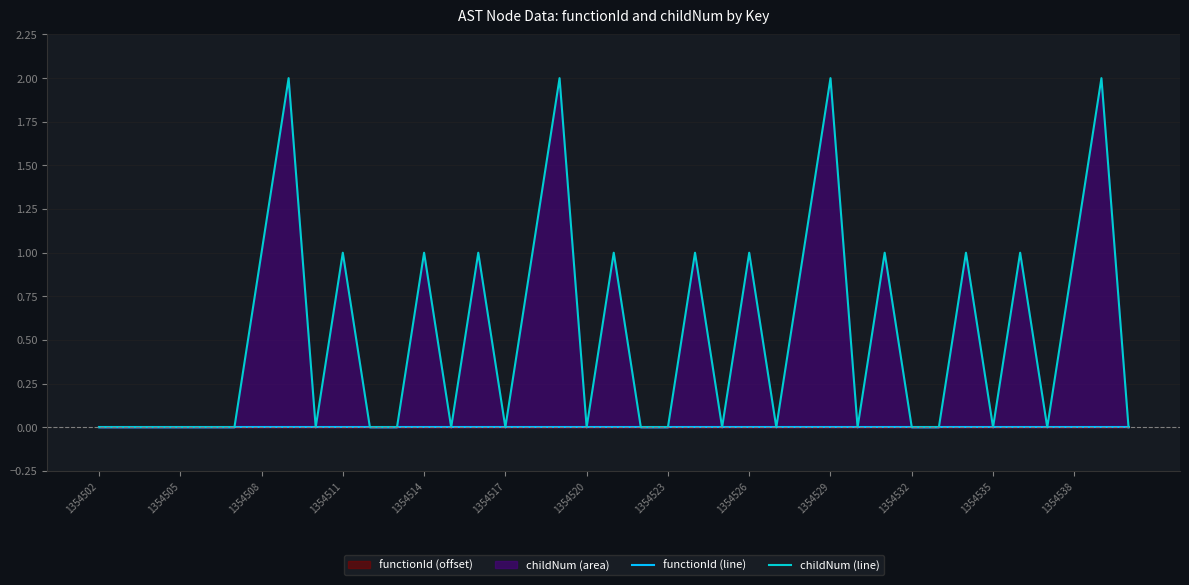

What is the difference between the maximum and minimum values in the childNum (line) series?

2